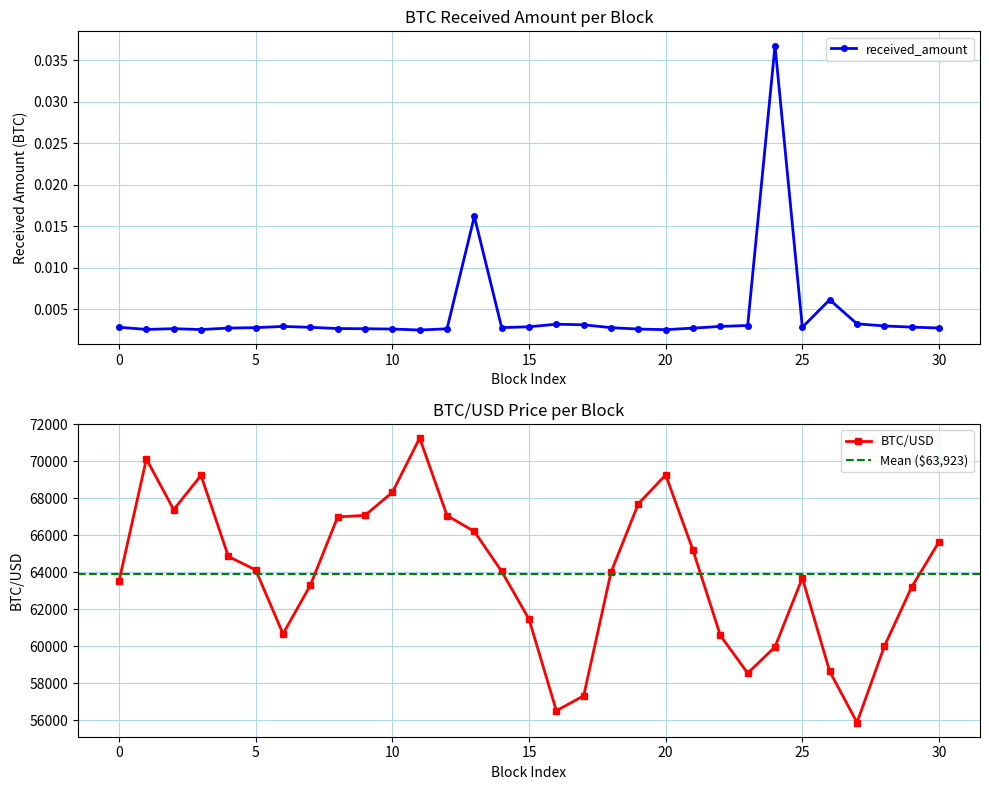

How many interior local valleys does the BTC/USD series have?

5